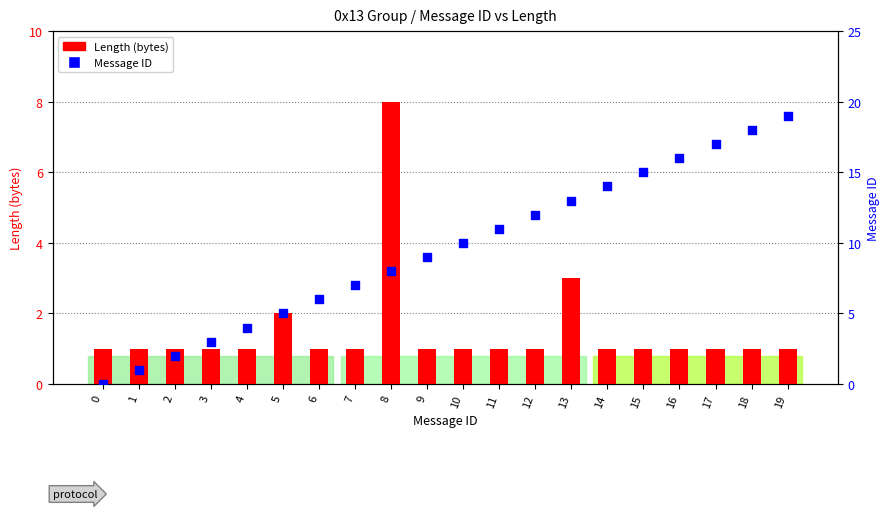

Which series contains the lowest Y value?

Message ID